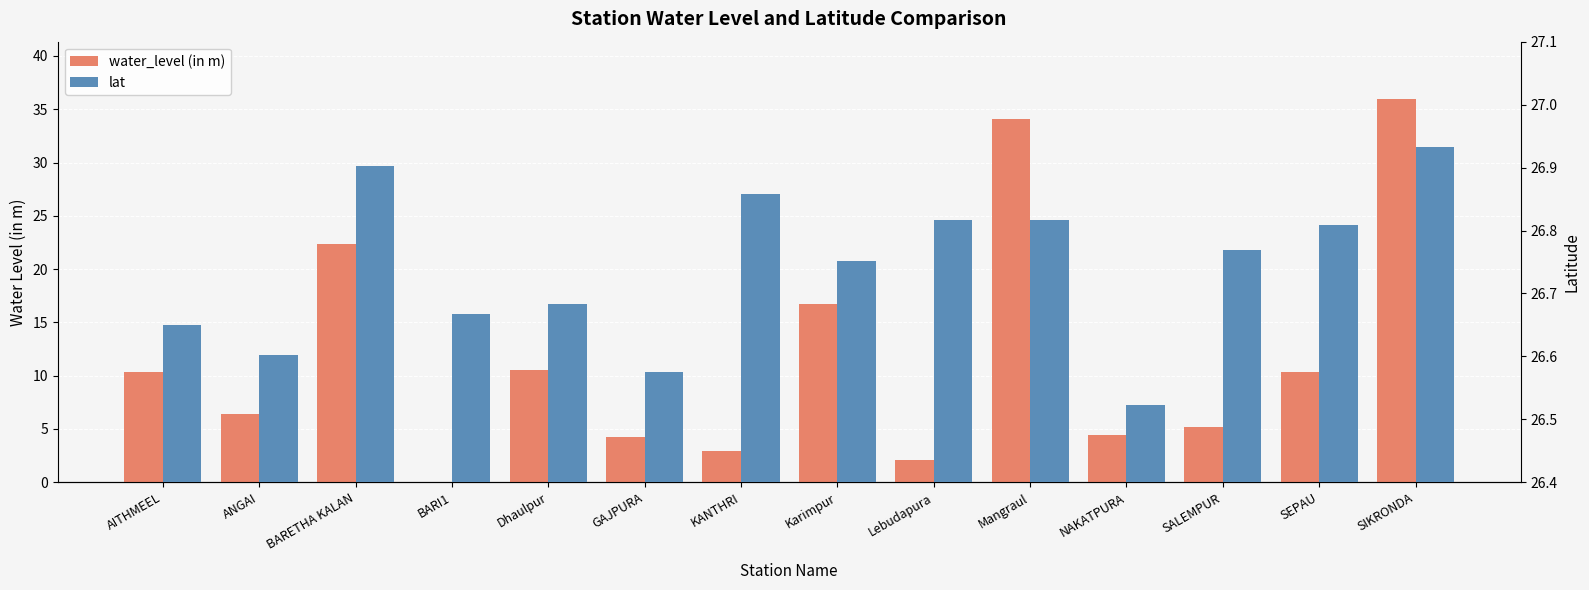

Reading left to right, what are all the values shown in this chart?

water_level (in m): AITHMEEL=10.4	ANGAI=6.4	BARETHA KALAN=22.4	BARI1=0.0	Dhaulpur=10.6	GAJPURA=4.2	KANTHRI=3.0	Karimpur=16.7	Lebudapura=2.0	Mangraul=34.0	NAKATPURA=4.4	SALEMPUR=5.2	SEPAU=10.3	SIKRONDA=36.0
lat: AITHMEEL=26.6	ANGAI=26.6	BARETHA KALAN=26.9	BARI1=26.7	Dhaulpur=26.7	GAJPURA=26.6	KANTHRI=26.9	Karimpur=26.8	Lebudapura=26.8	Mangraul=26.8	NAKATPURA=26.5	SALEMPUR=26.8	SEPAU=26.8	SIKRONDA=26.9